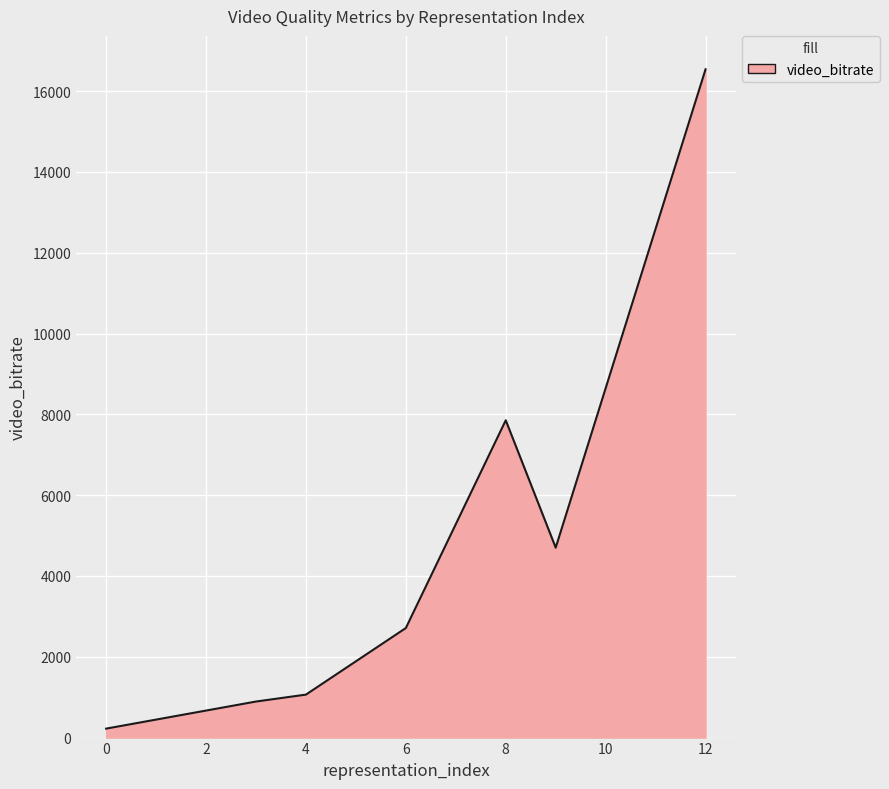

Does the chart display data point markers on the line(s)?

No